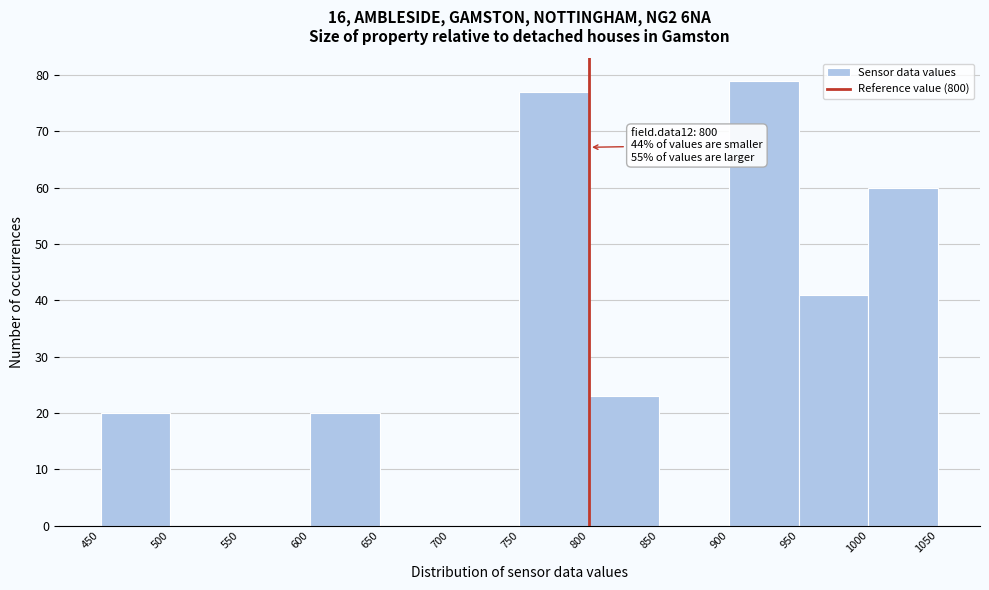

Which range on the x-axis has the tallest bar?

900 to 950